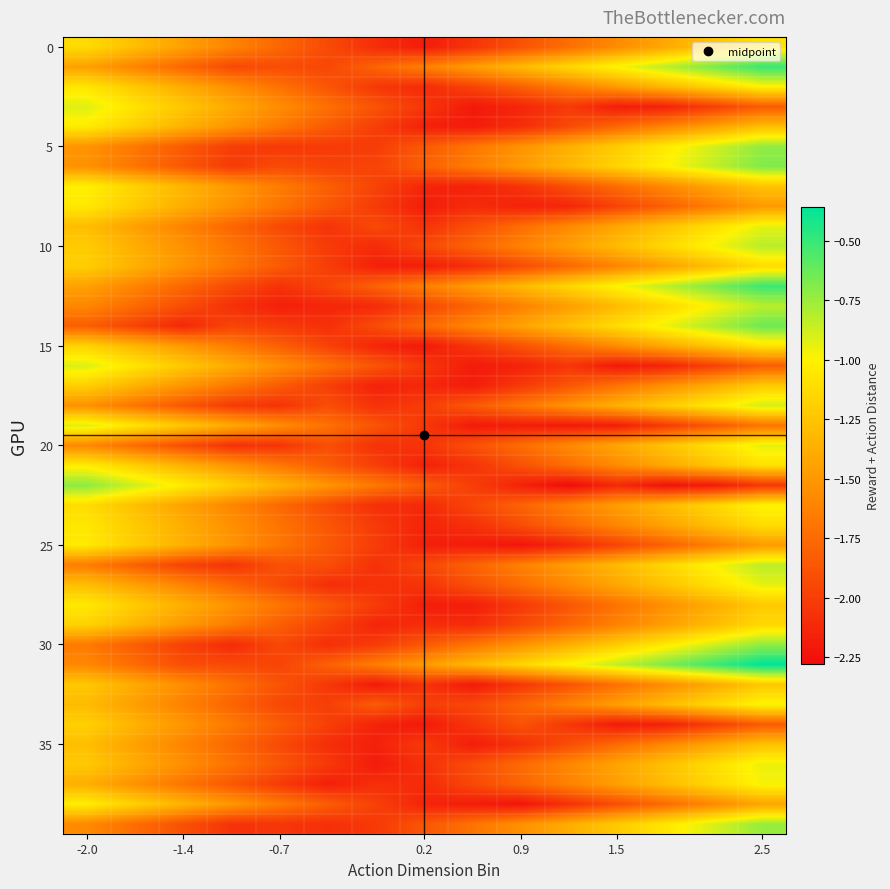

How many data points does each series have?

15